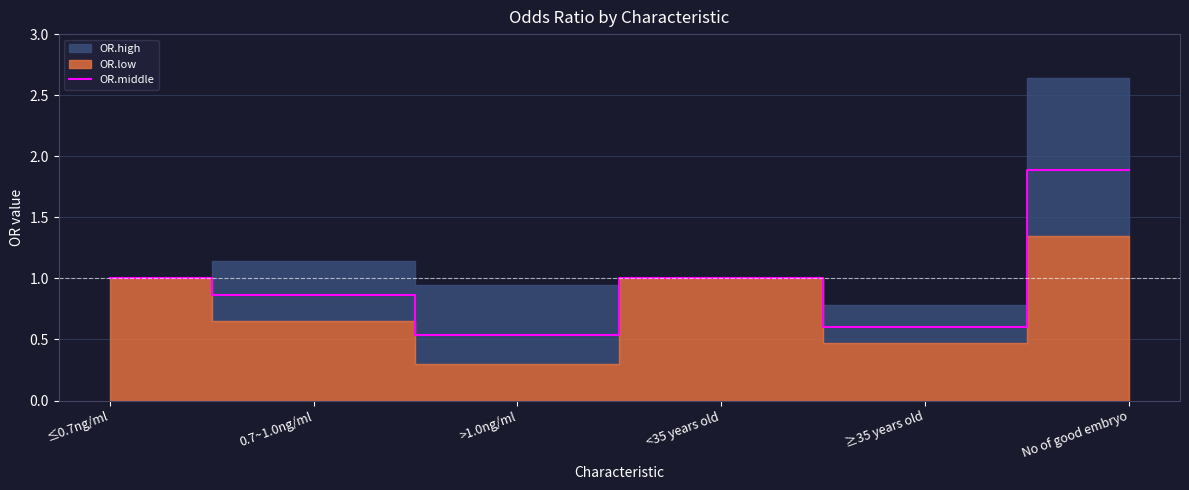

Count the number of categories in the chart.

6